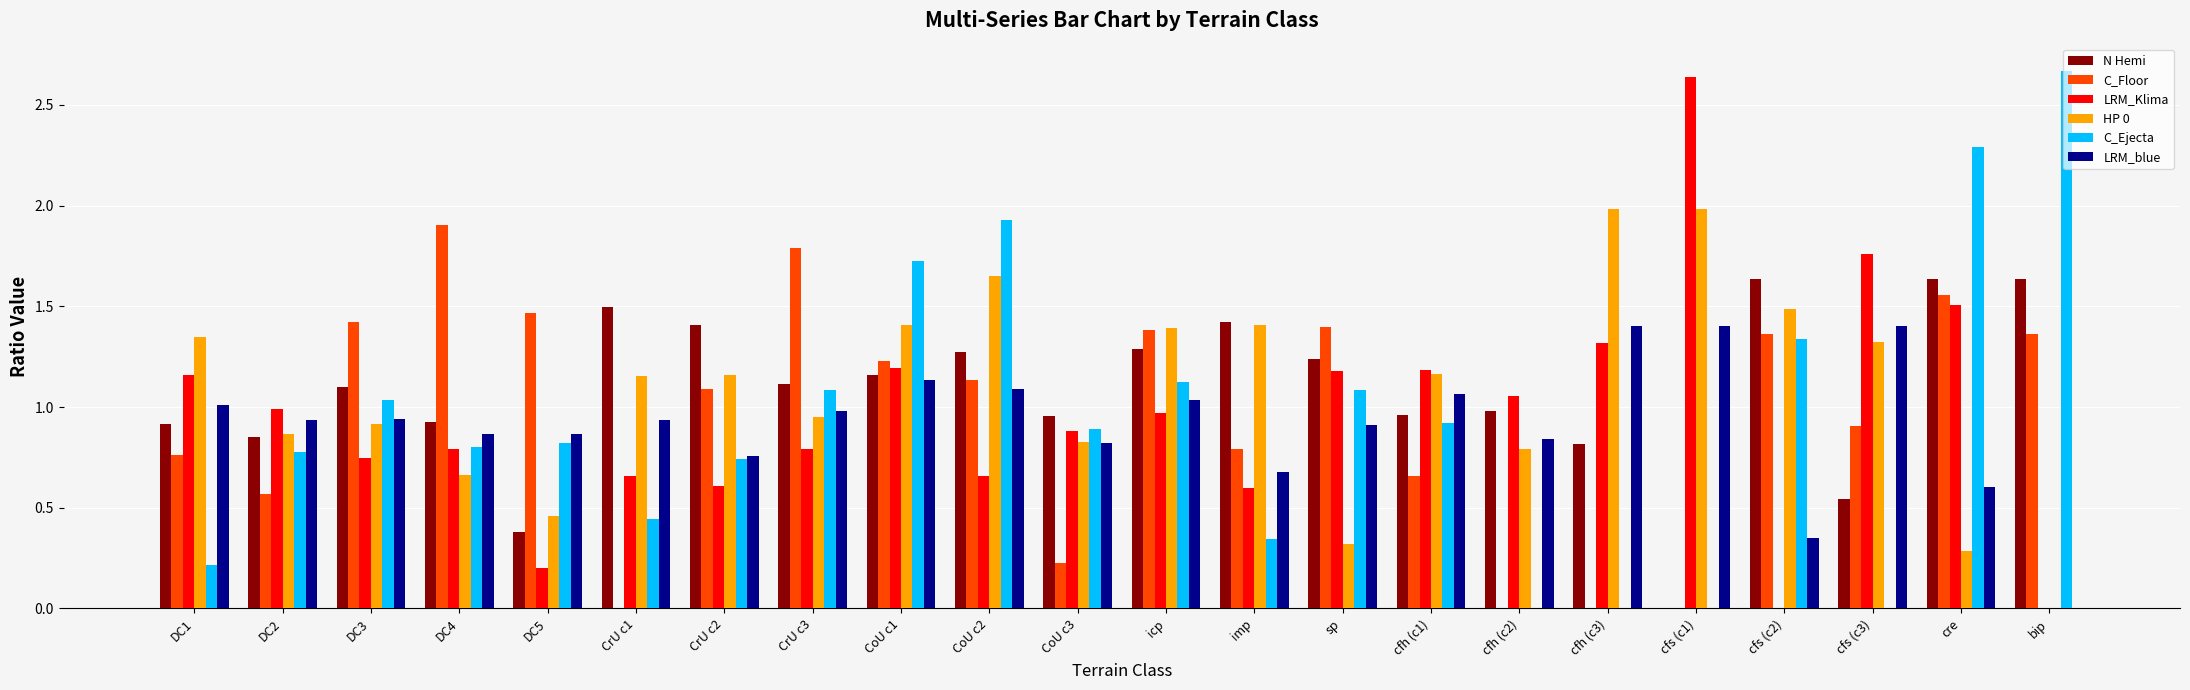

How many distinct data groups are displayed?

6